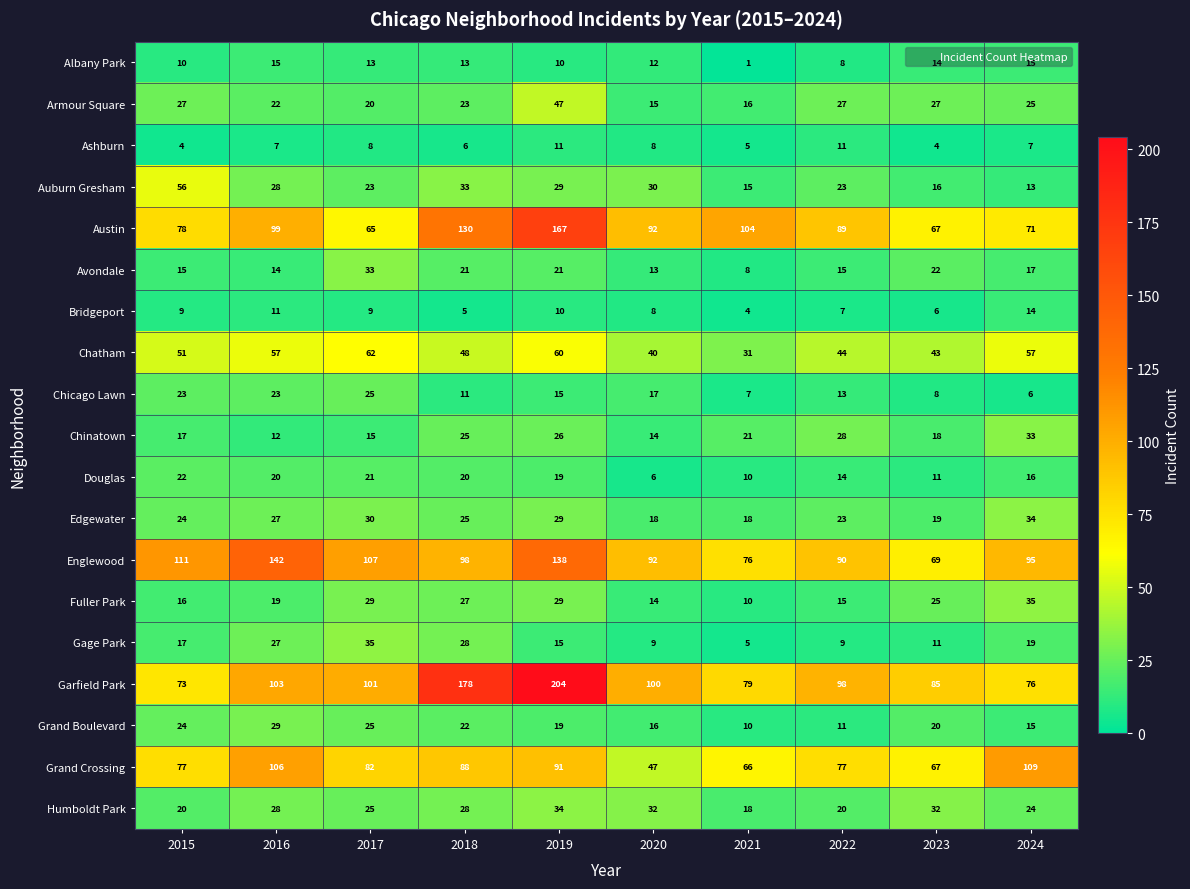

Where does the Grand Boulevard series first go above 20?

2015